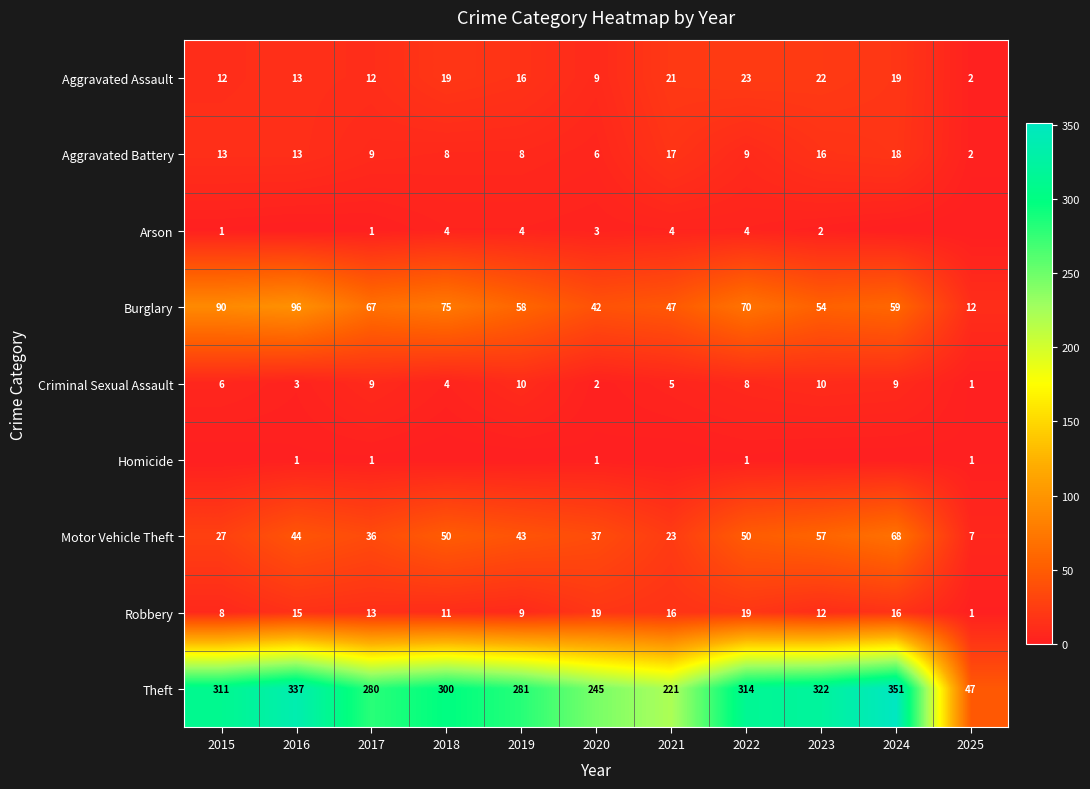

At how many categories does at least one series exceed 266?

8